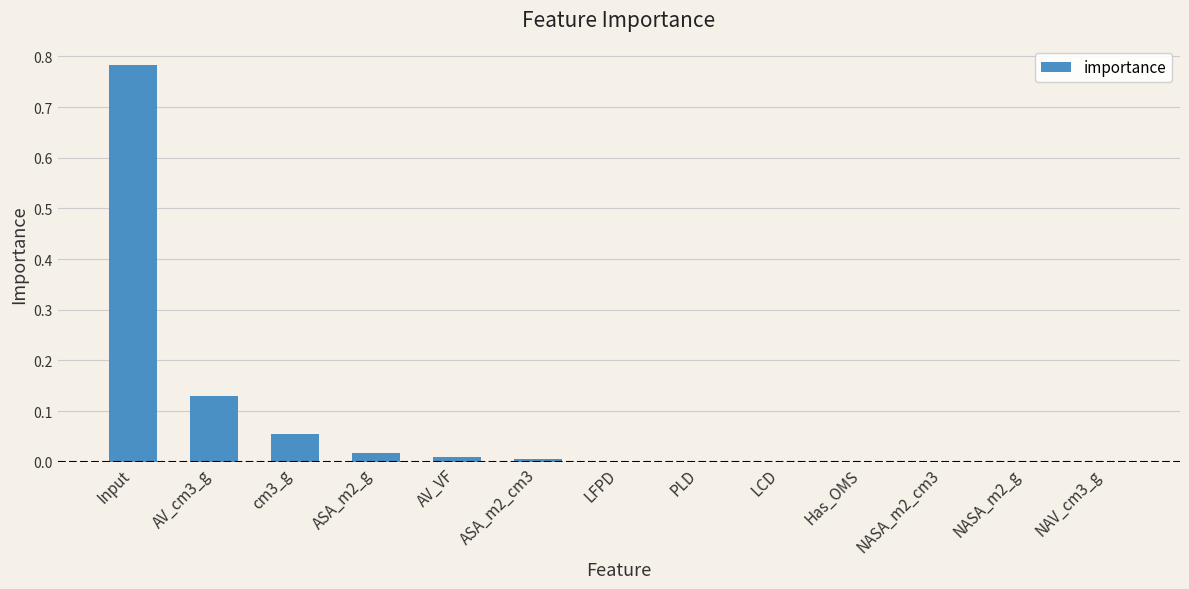

The value at Has_OMS is 0.0. True or false?

True